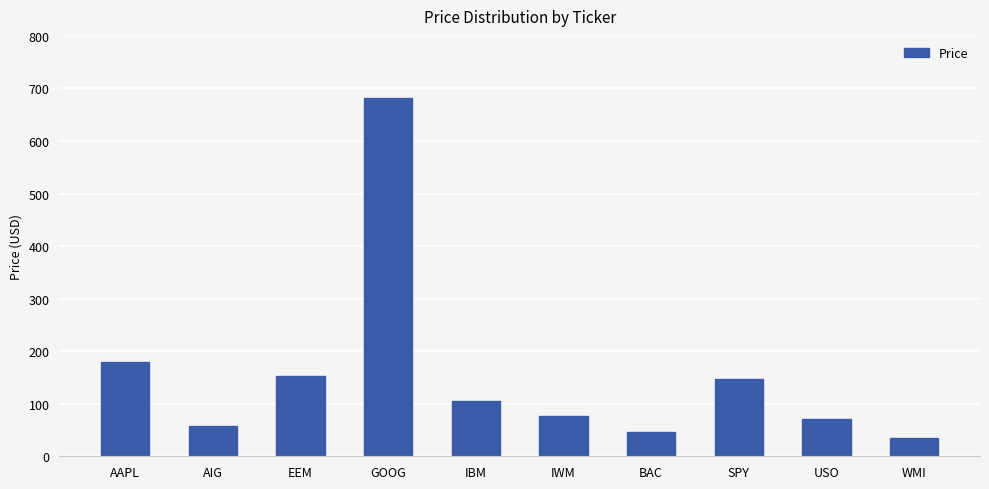

What is the maximum value shown in the chart?

681.5